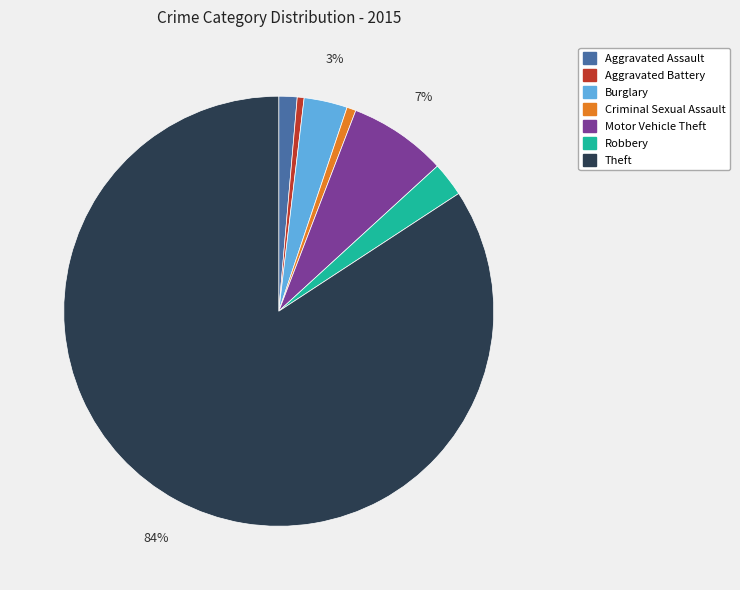

Count the number of slices in the pie.

7